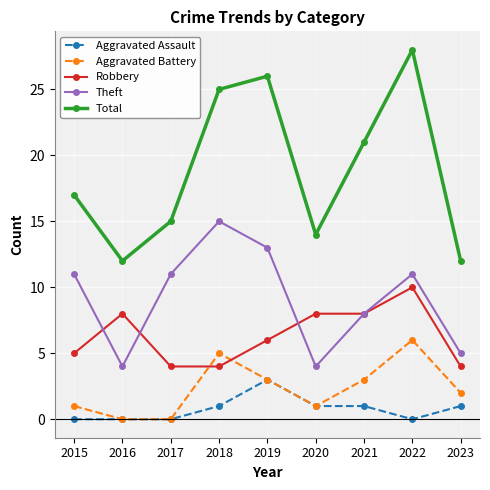

True or false: Aggravated Battery has more than 2 interior local peaks.

False